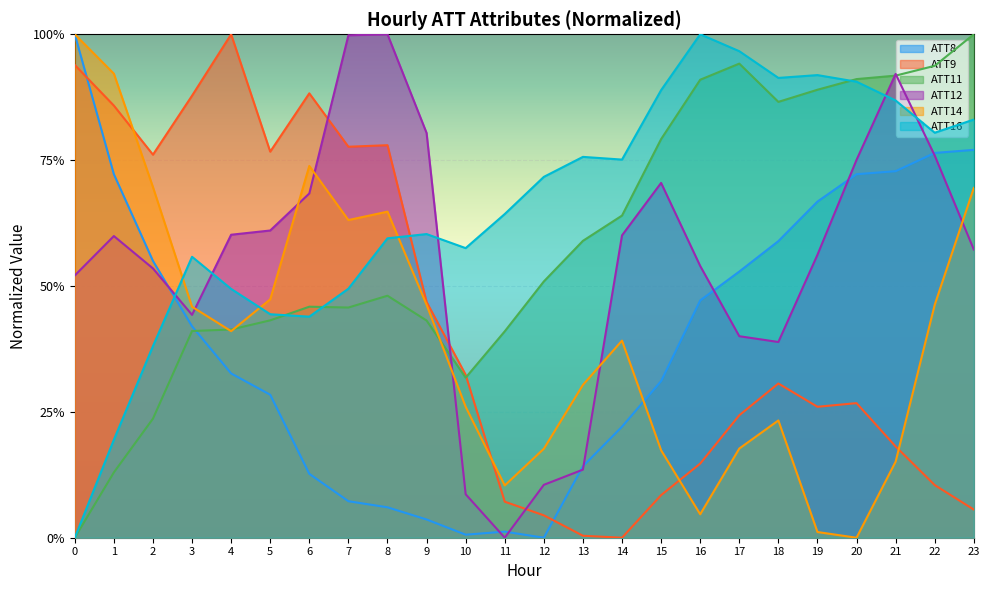

Which series has the largest total across all categories?

ATT16